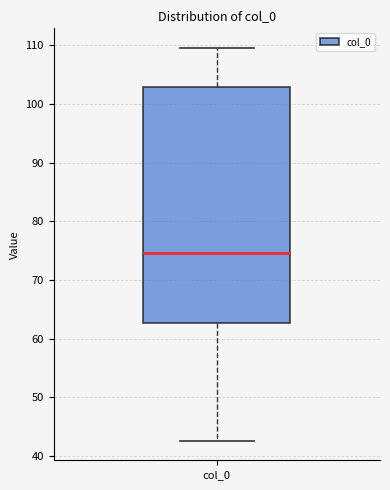

Transcribe this box plot: give where the median line is, the range the box spans, and where the two whiskers end, as read against the y-axis. The values are not printed on the chart, so give them approximately, as read against the axis.

median 75, box 63 to 103, whiskers 43 to 110